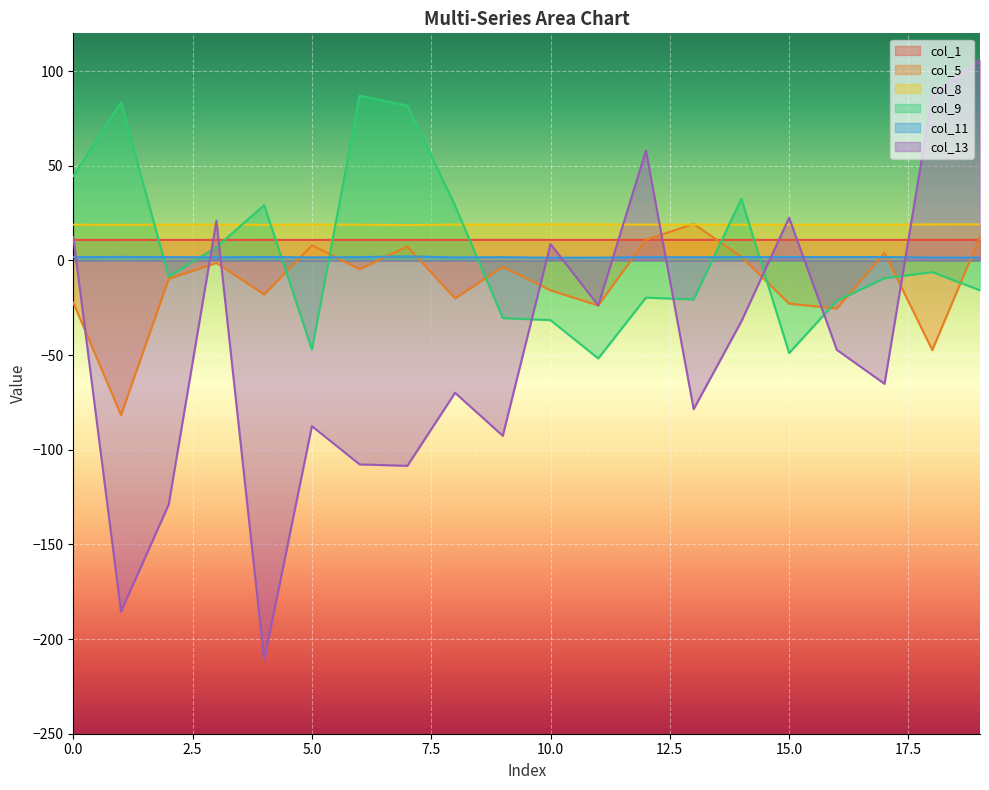

What is the sum of the col_11 values at 10 and 1?

3.4